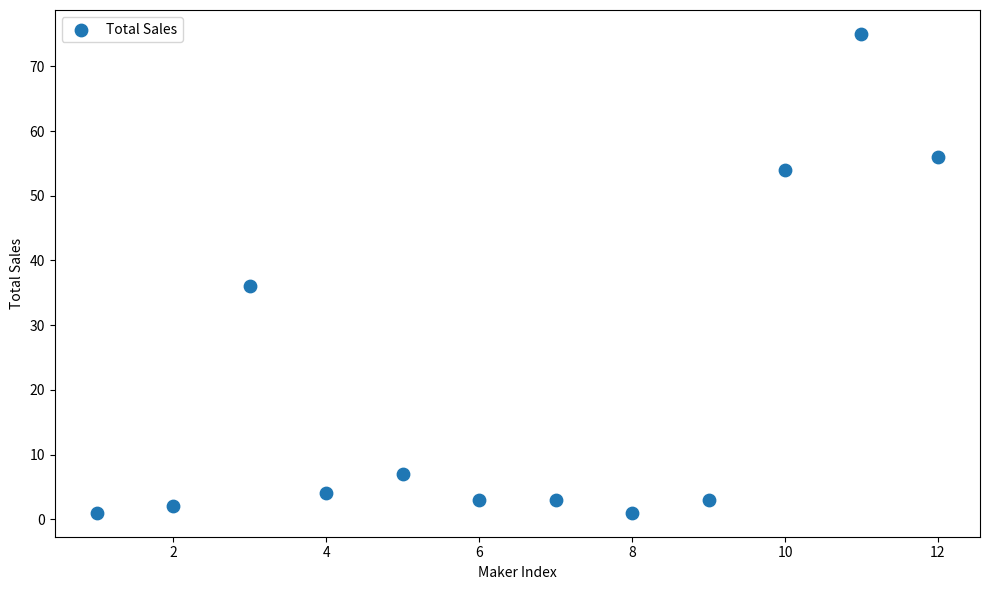

What Y value in the scatter plot is closest to 38?

36